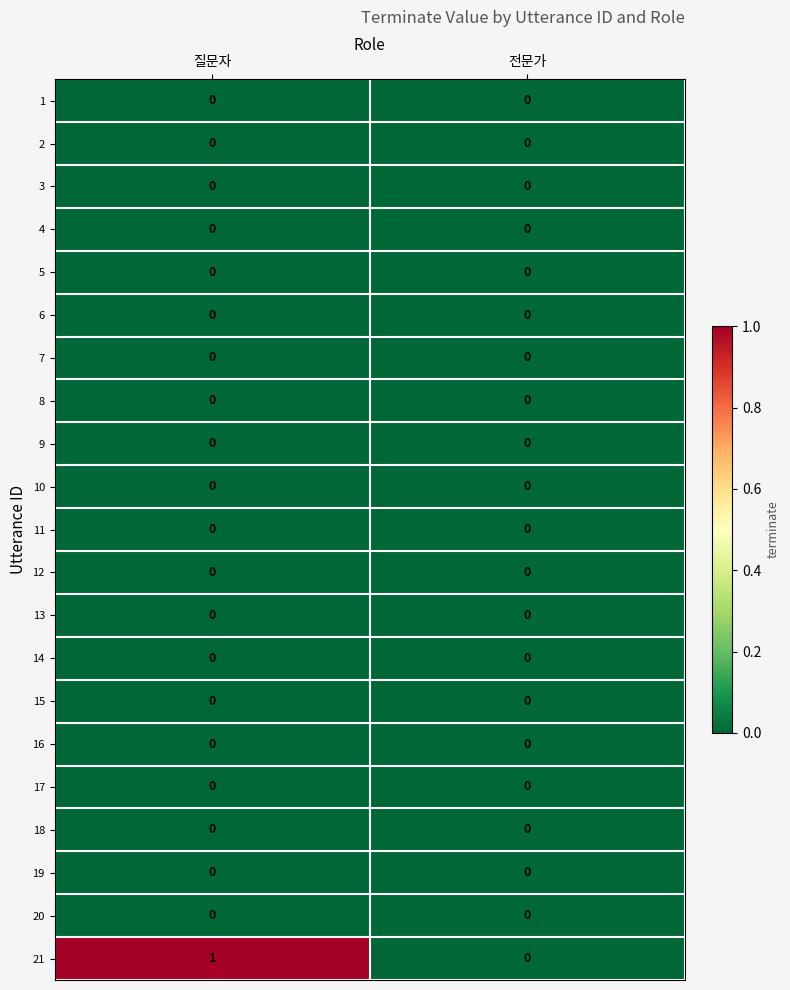

Which series has the largest range (max minus min)?

21